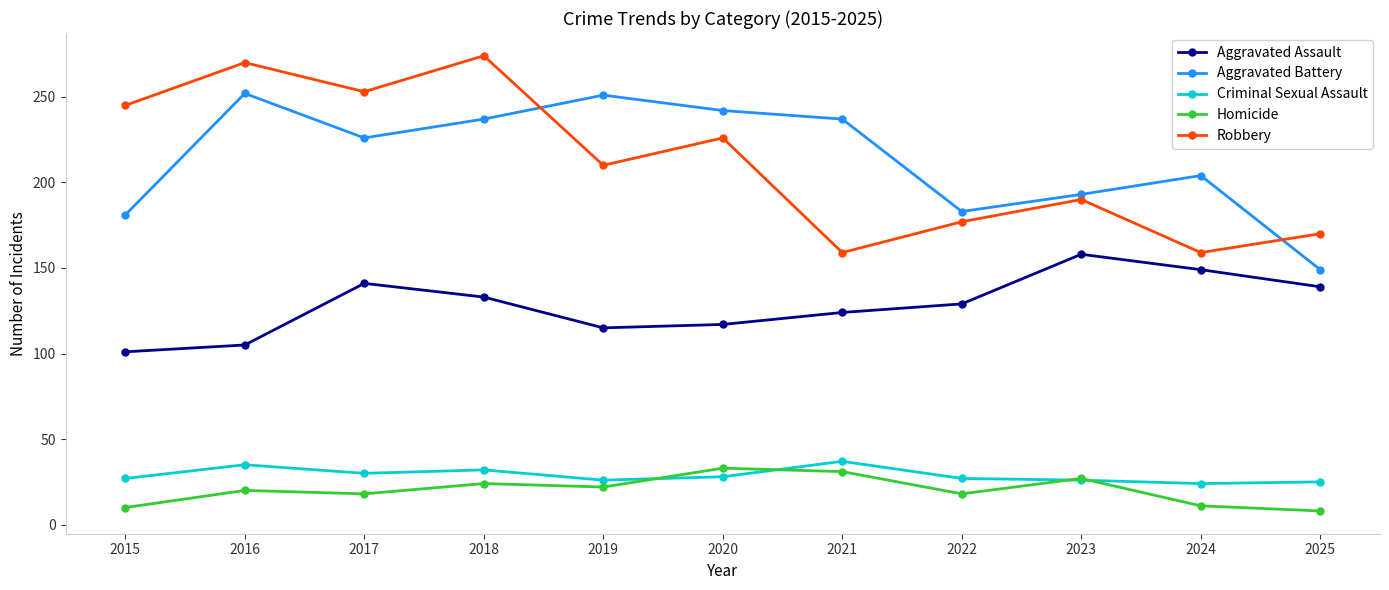

What value does the Aggravated Assault series have at 2015?

101